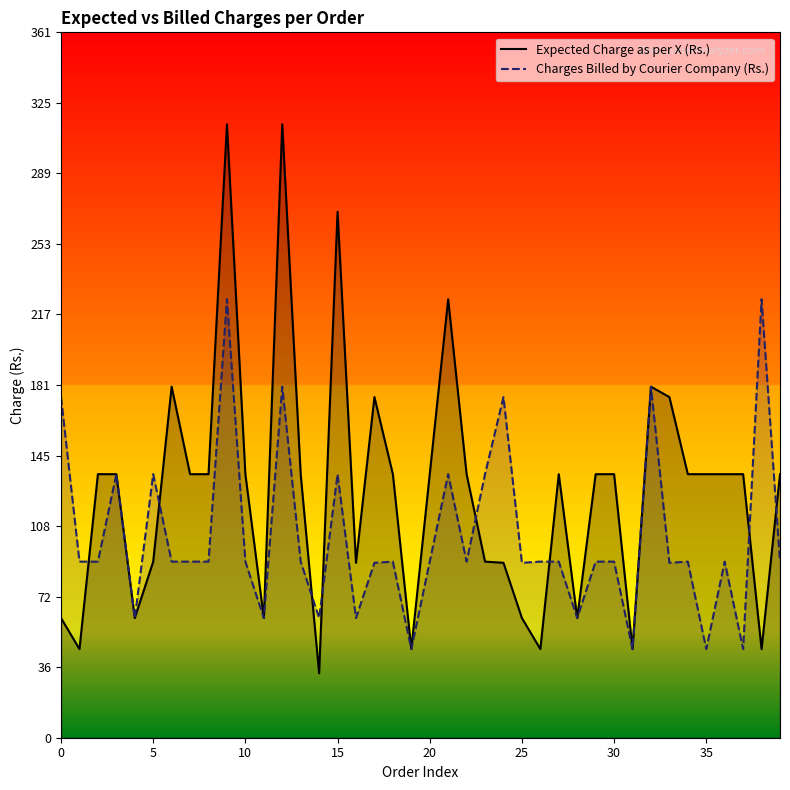

Reading right to left, list all the values displayed in this chart.

Expected Charge as per X (Rs.): 135.0	45.4	135.0	135.0	135.0	135.0	174.5	179.8	45.4	135.0	135.0	61.3	135.0	45.4	61.3	89.6	90.2	135.0	224.6	135.0	45.4	135.0	174.5	89.6	269.4	33.0	135.0	314.2	61.3	135.0	314.2	135.0	135.0	179.8	90.2	61.3	135.0	135.0	45.4	61.3
Charges Billed by Courier Company (Rs.): 90.2	224.6	45.4	90.2	45.4	90.2	89.6	179.8	45.4	90.2	90.2	61.3	90.2	90.2	89.6	174.5	135.0	90.2	135.0	90.2	45.4	90.2	89.6	61.3	135.0	61.3	90.2	179.8	61.3	90.2	224.6	90.2	90.2	90.2	135.0	61.3	135.0	90.2	90.2	174.5